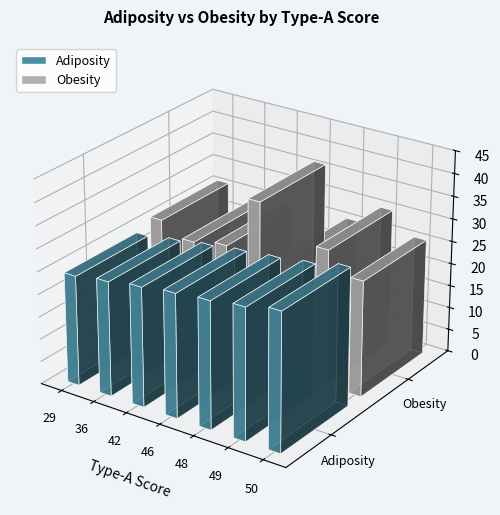

What is the value of the Obesity bar at the 4th from the left?

36.5